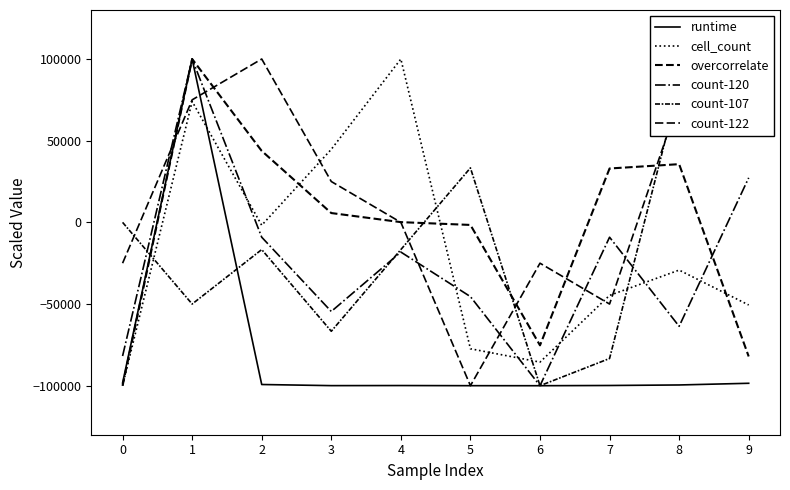

What is the difference between the second highest and minimum values in the count-120 series?

127272.7